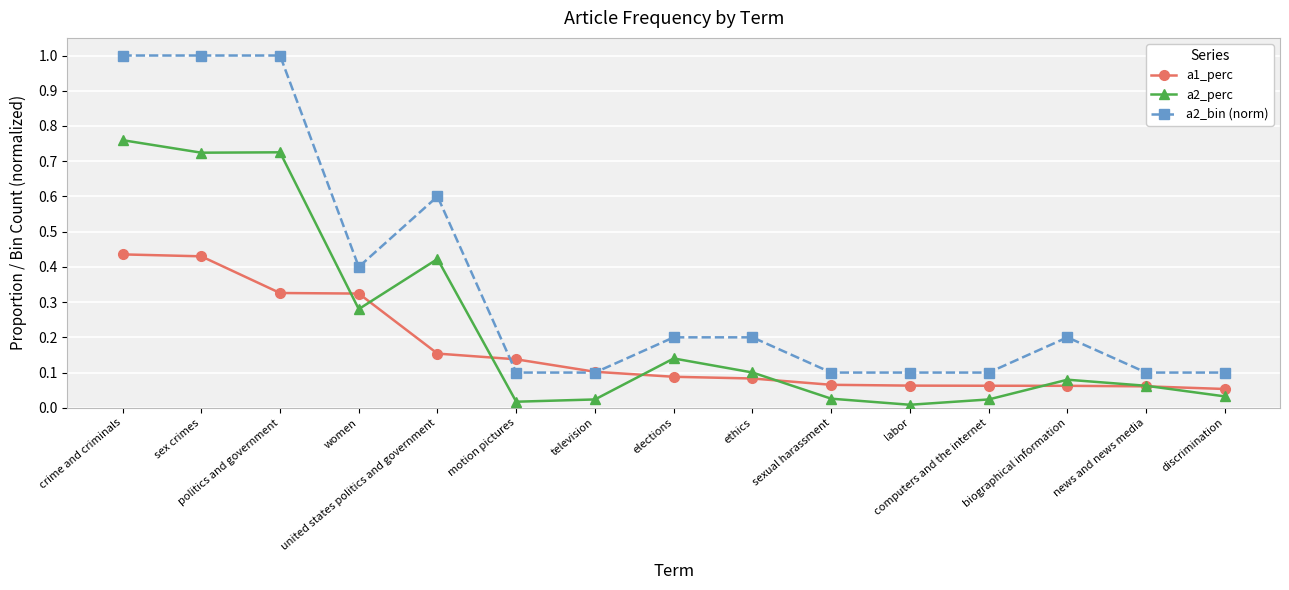

At how many categories does at least one series exceed 0?

15